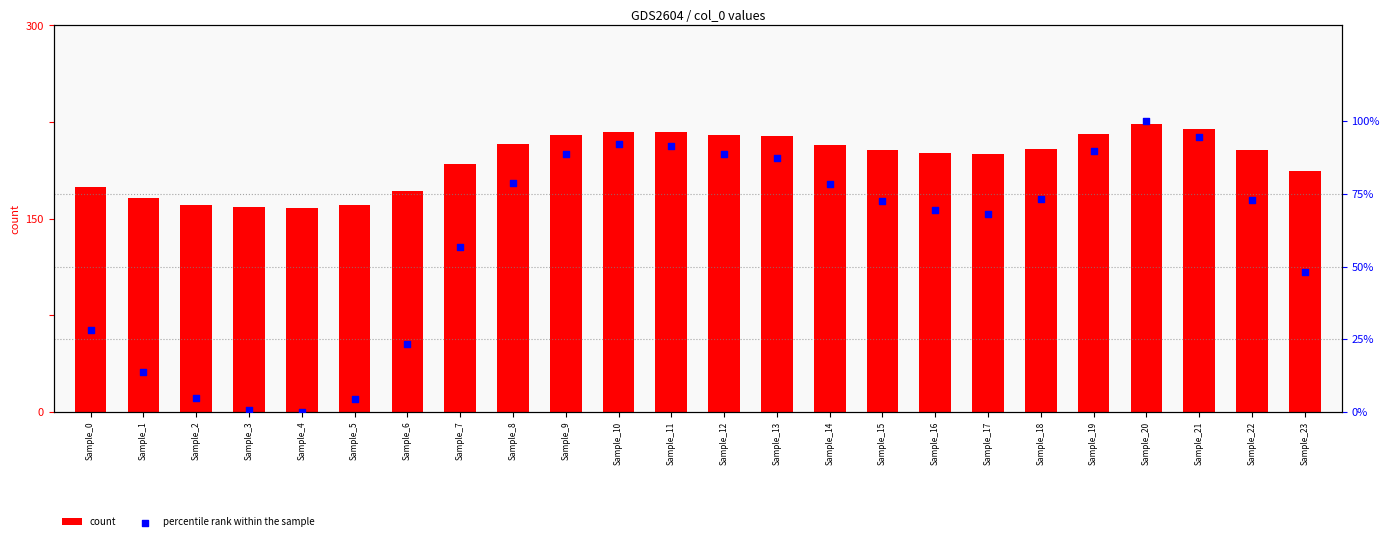

Which series has the largest total across all categories?

percentile rank within the sample